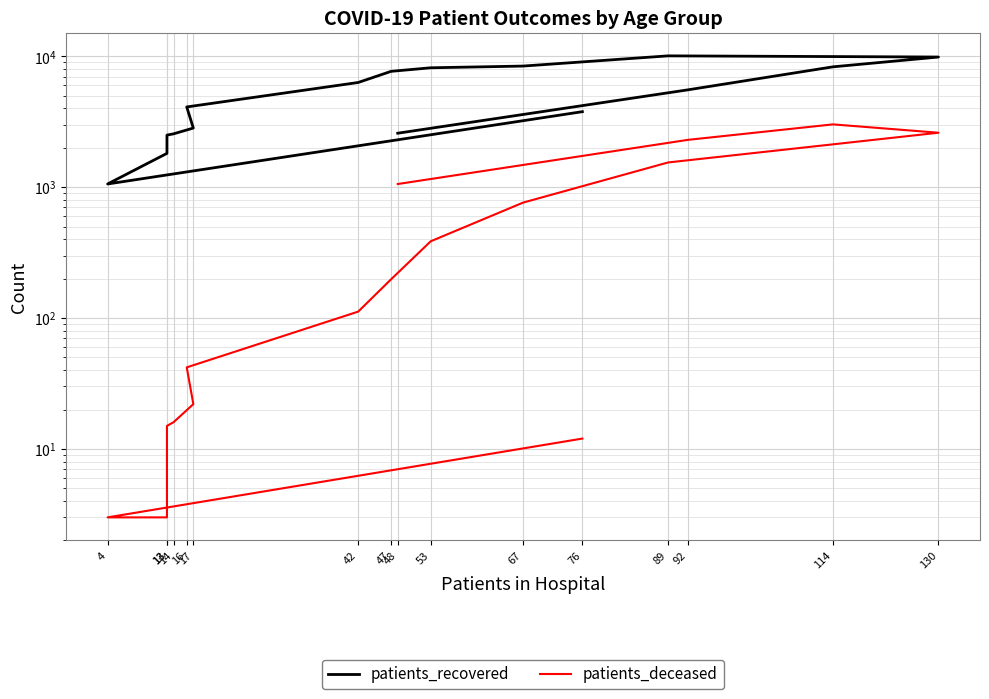

Between 16 and 67, which series saw the biggest shift?

patients_recovered